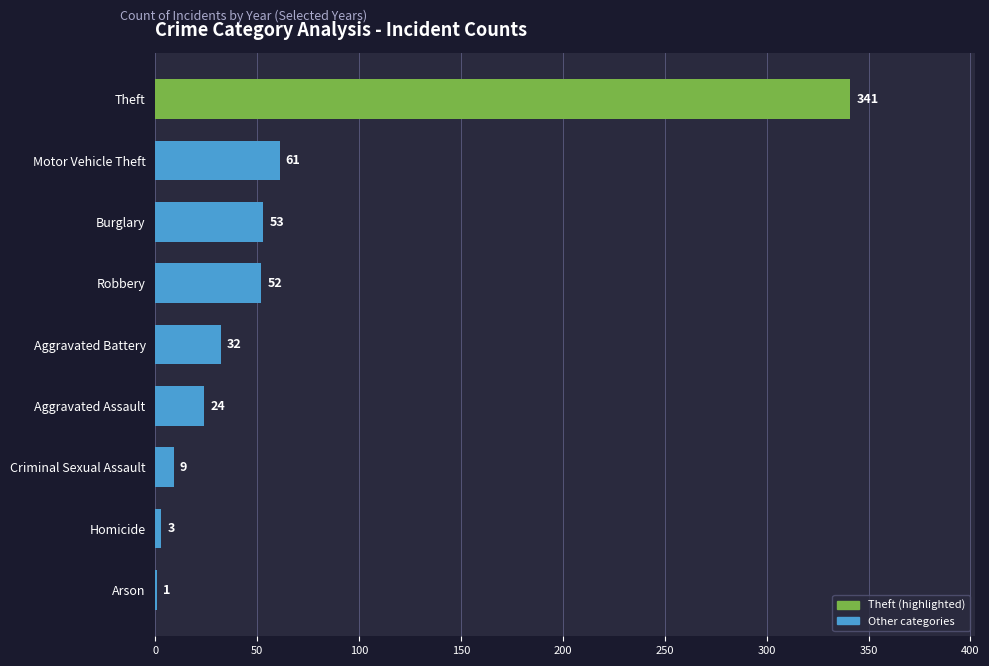

What is the maximum value shown in the chart?

341